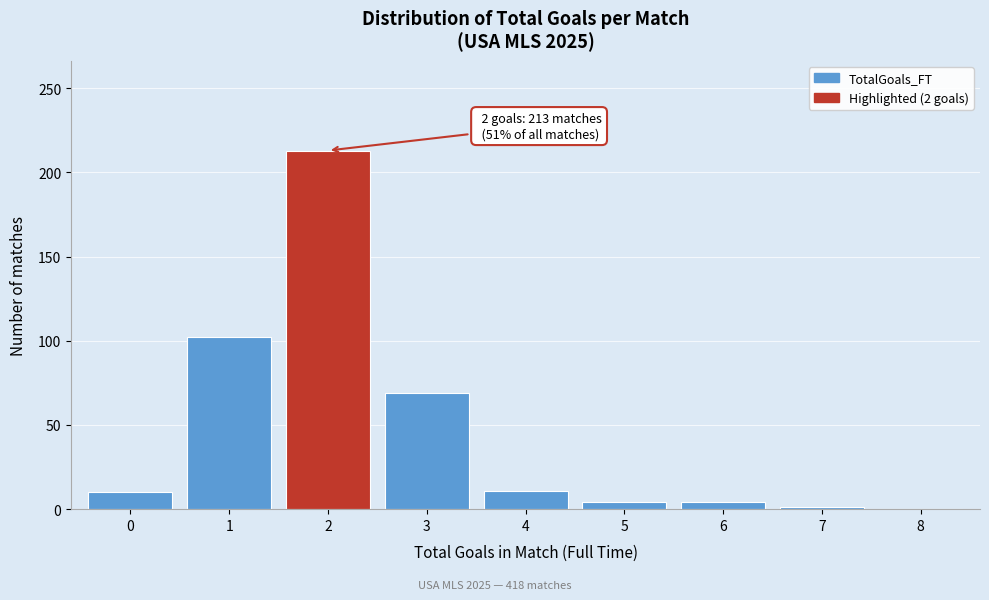

Over which range of the x-axis is the bar tallest?

1.5 to 2.5